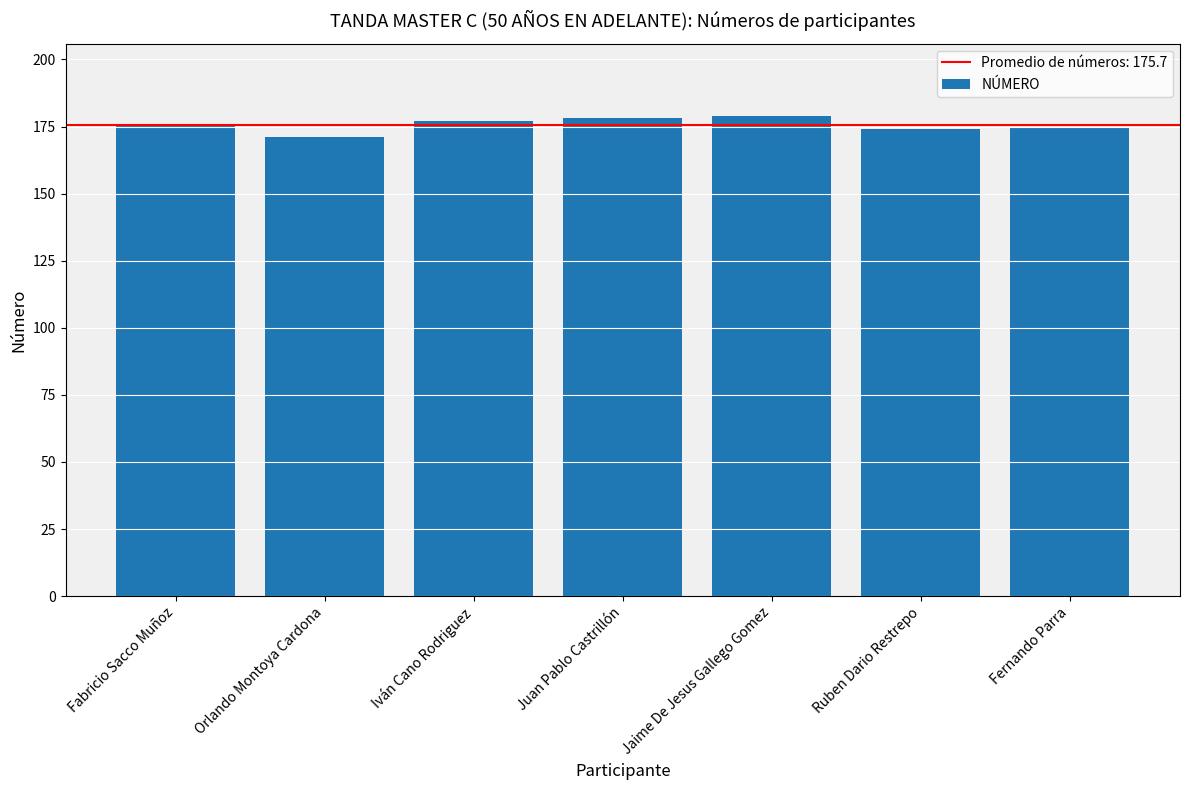

Reading left to right, transcribe all the data shown in this chart.

Fabricio Sacco Muñoz=176	Orlando Montoya Cardona=171	Iván Cano Rodriguez=177	Juan Pablo Castrillón=178	Jaime De Jesus Gallego Gomez=179	Ruben Dario Restrepo=174	Fernando Parra=175